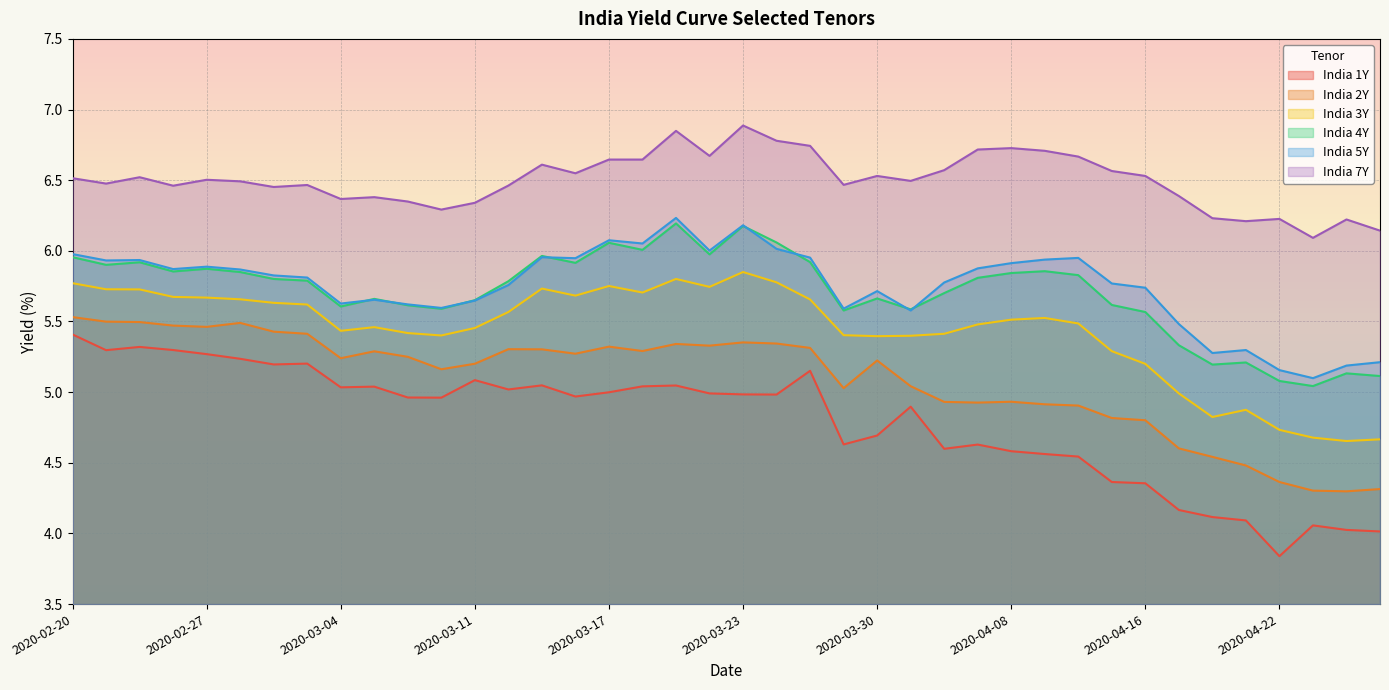

What is the smallest value displayed?

3.8